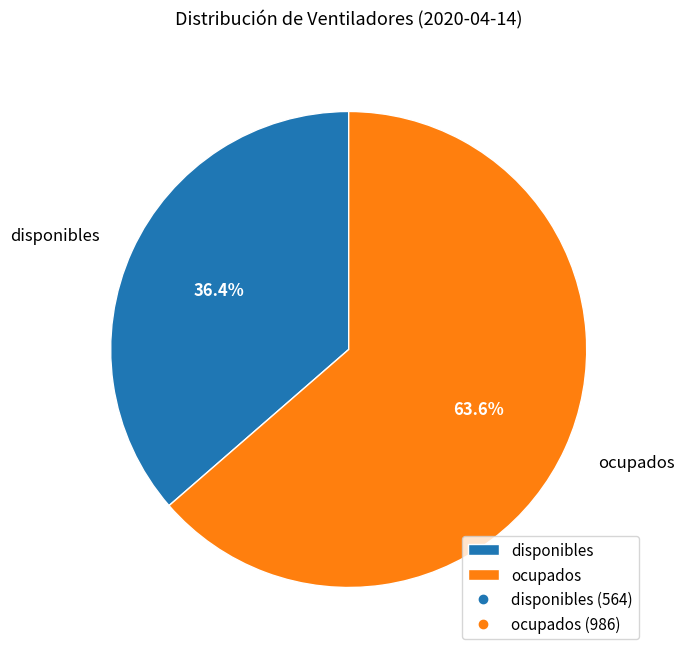

Count the number of slices in the pie.

2